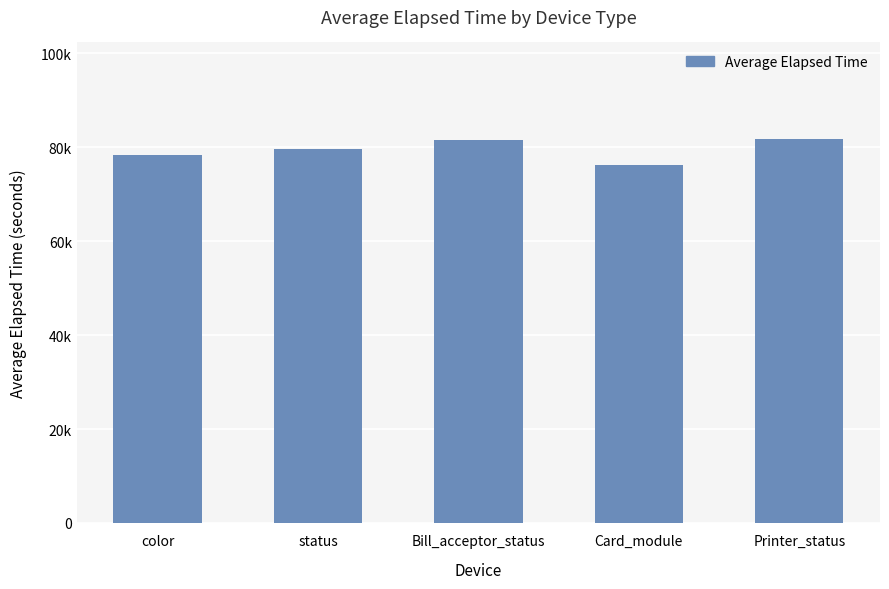

Are the bars grouped side by side (vs. stacked)?

No